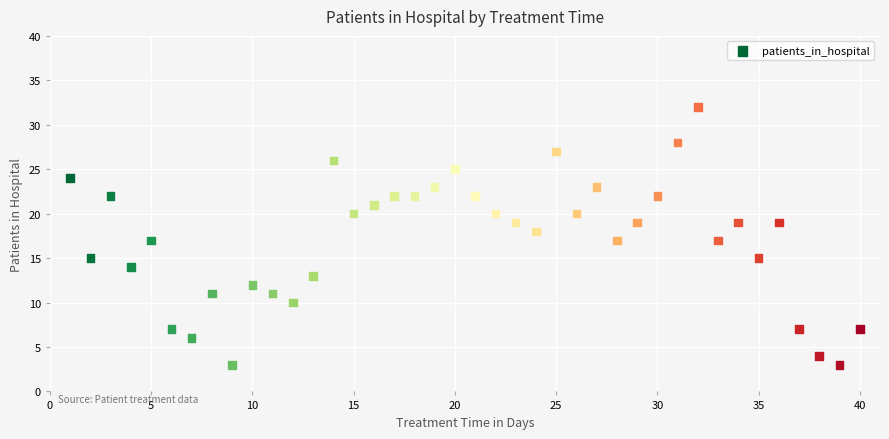

What is the range of Y values (max minus min)?

29